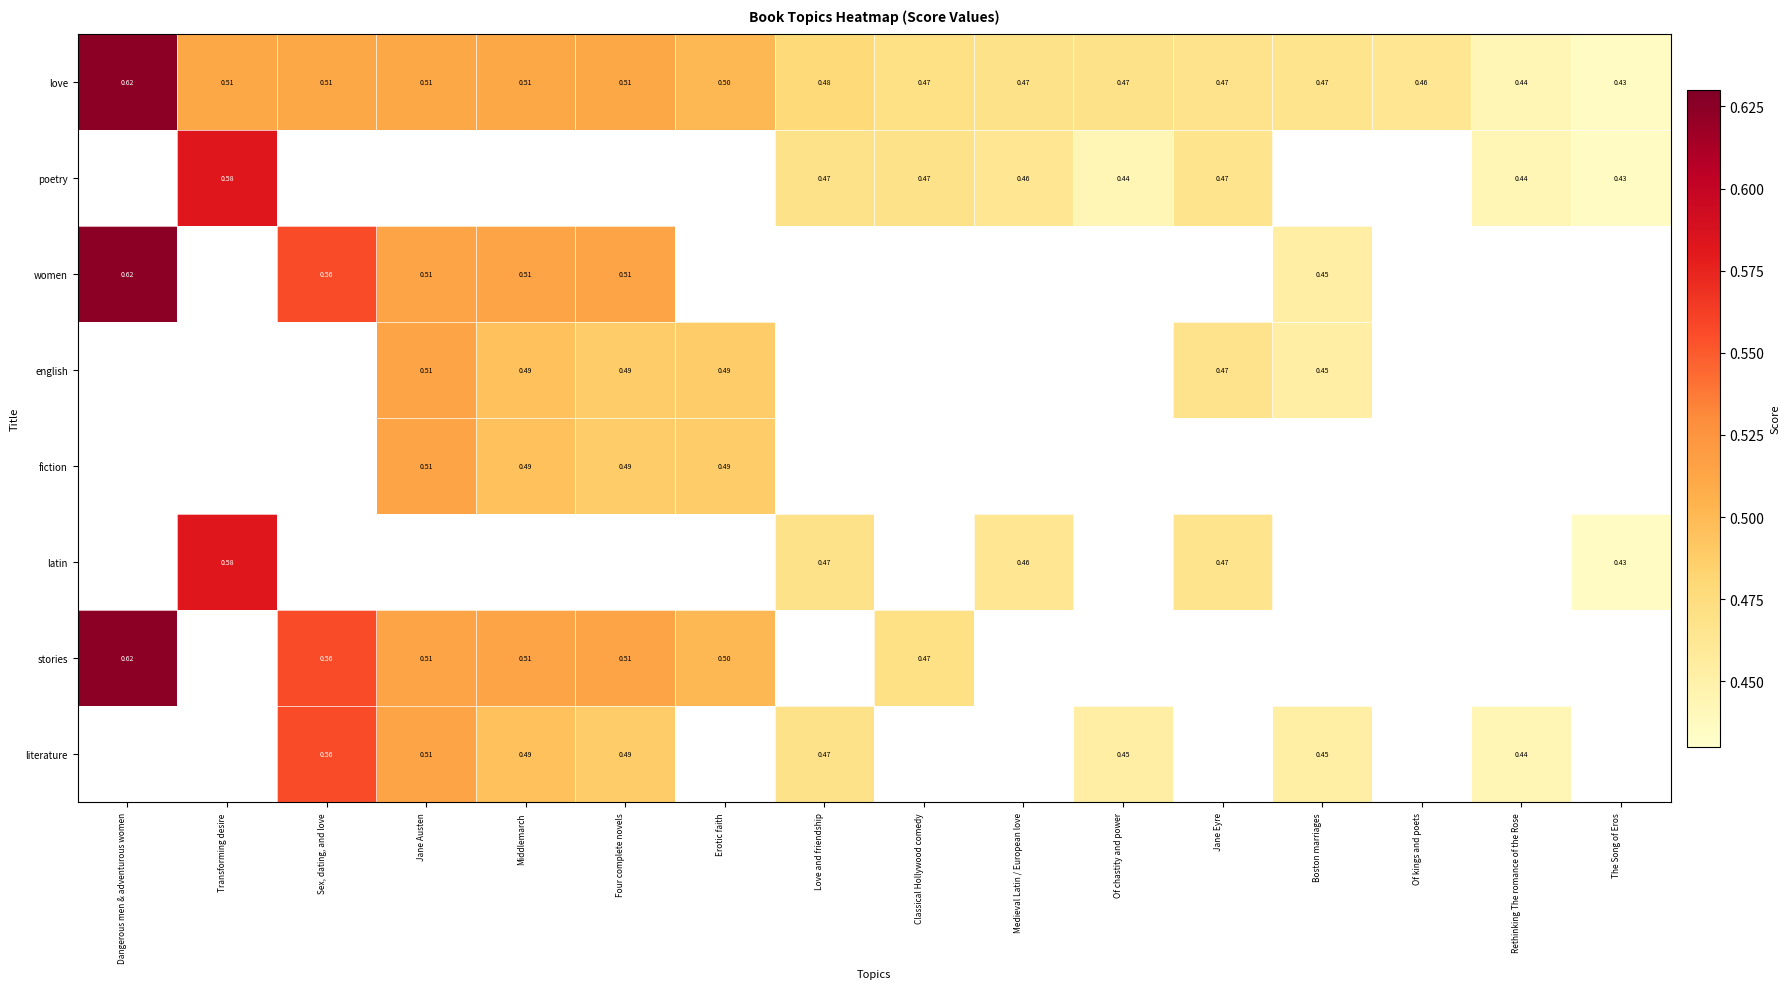

Is the value of fiction at Medieval Latin / European love greater than the value of stories at Middlemarch?

No